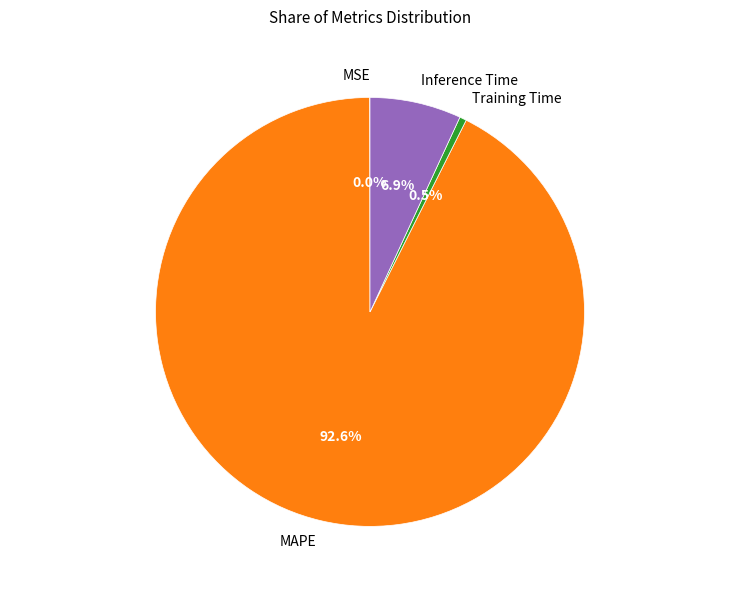

What portion of the pie excludes Inference Time?

93.1%